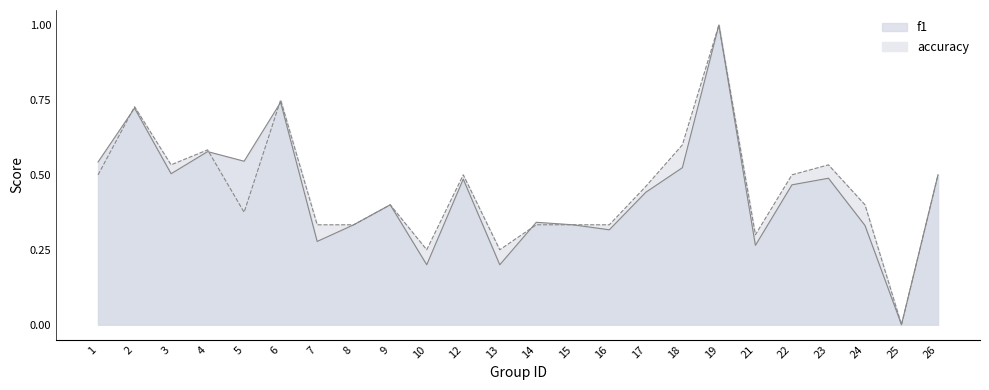

Where is the first local maximum for f1?

2